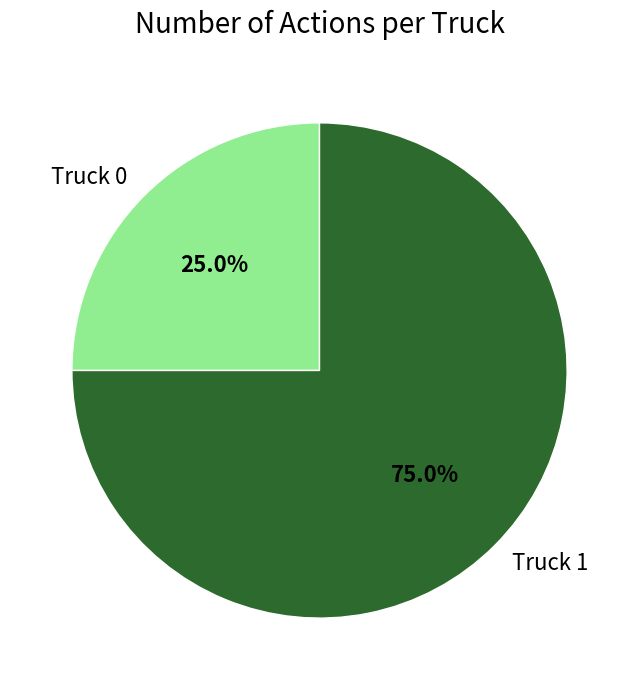

To the nearest percent, what is the average slice percentage?

50%